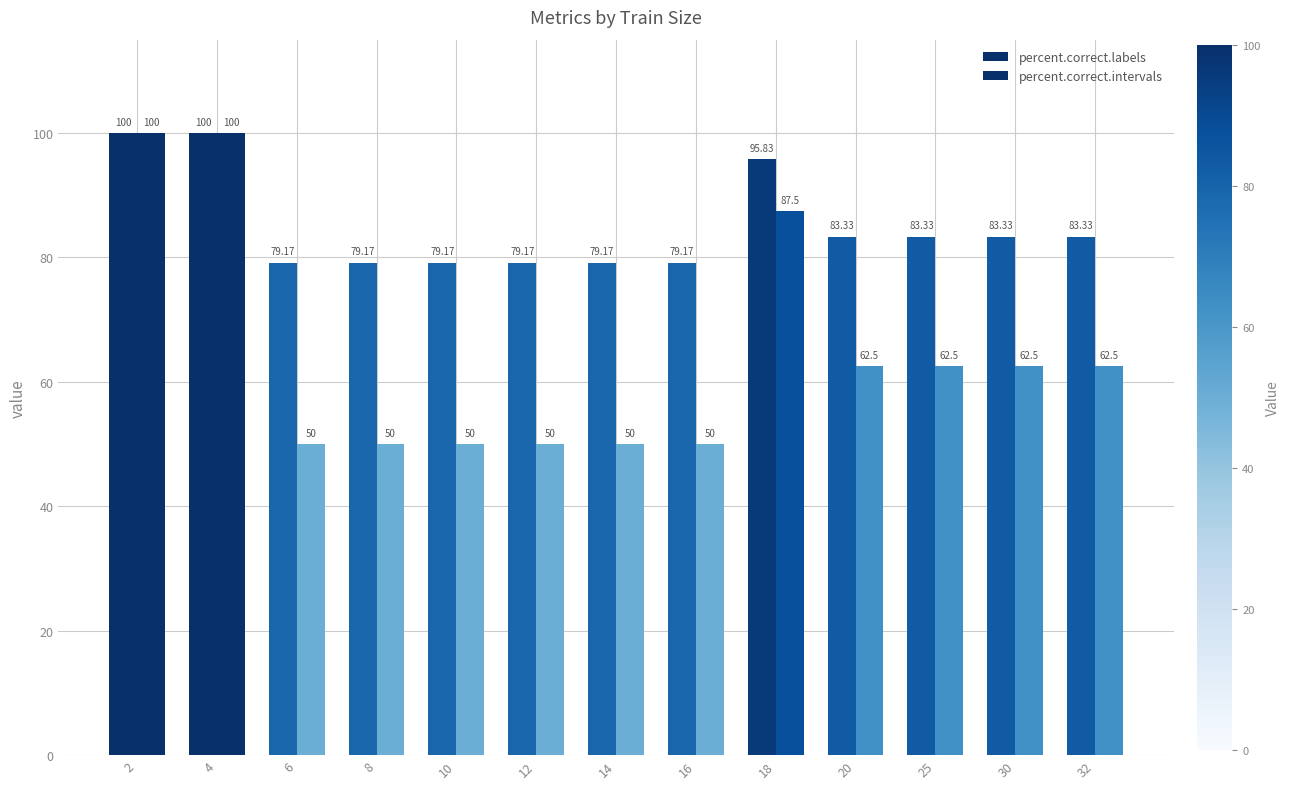

What is the value of the percent.correct.labels bar at the 2nd from the left?

100.0